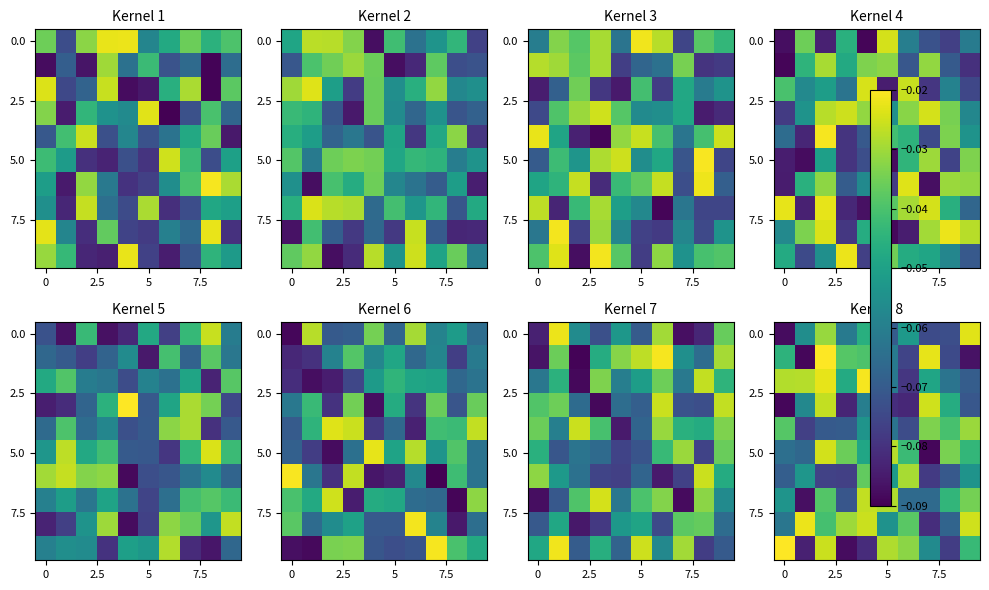

What is the smallest value displayed?

-0.1